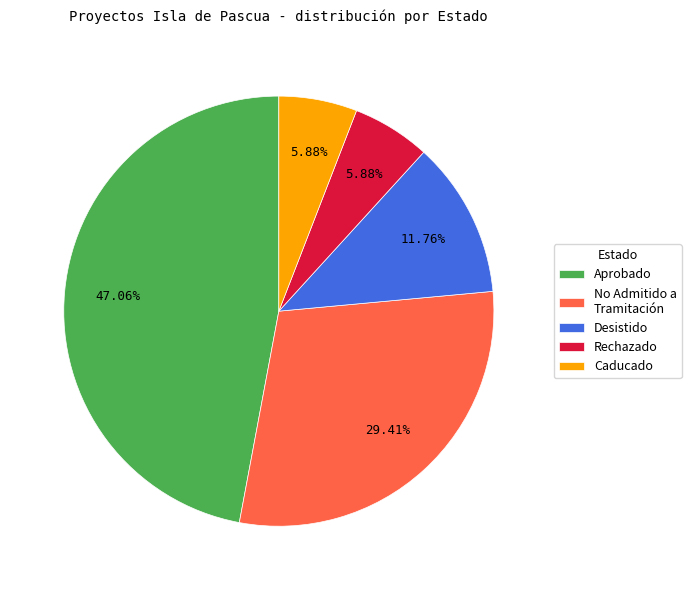

Which slice is the largest?

Aprobado